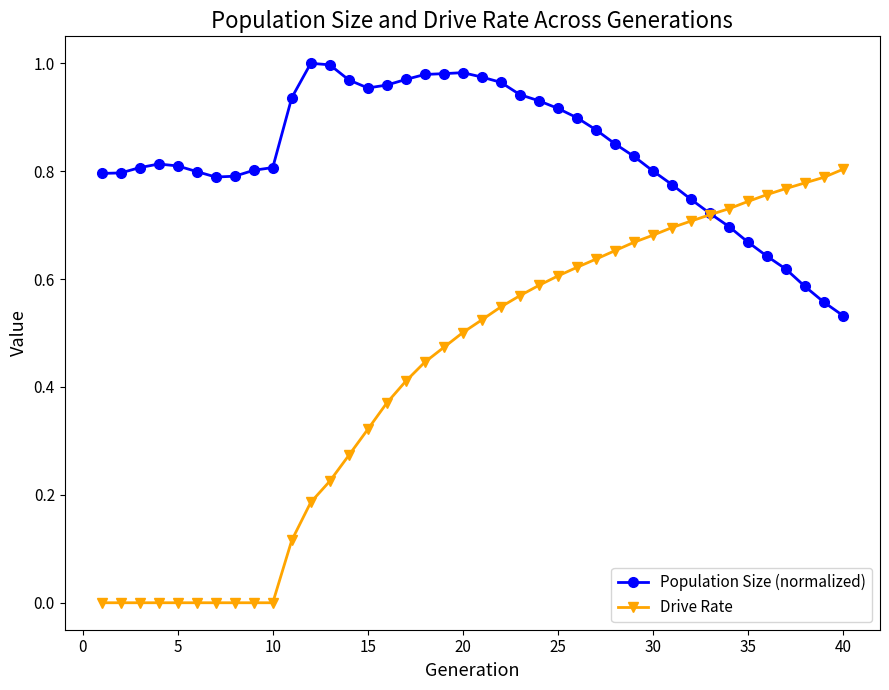

True or false: Drive Rate and Population Size (normalized) intersect in this chart.

True